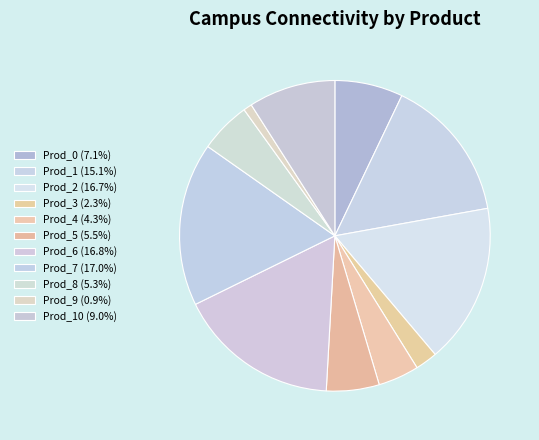

What is the largest slice in the pie chart?

Prod_7